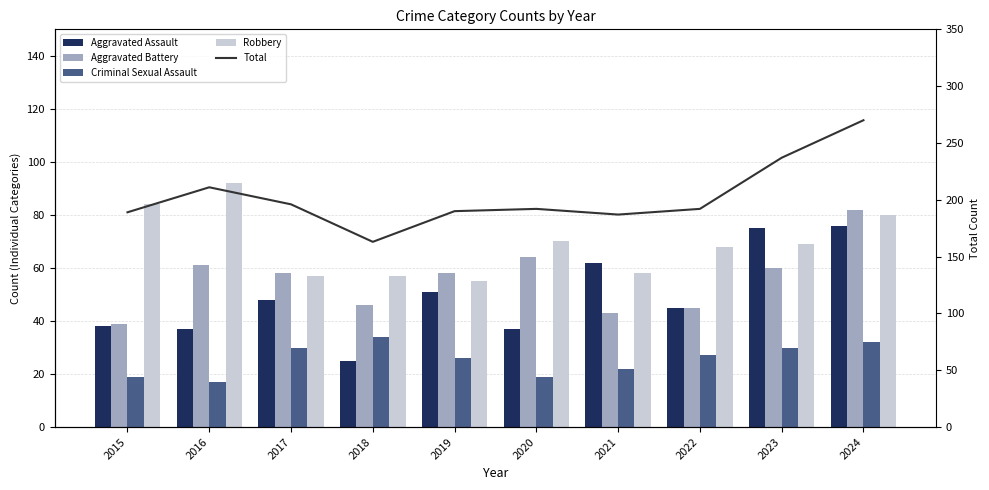

Are the bars grouped side by side (vs. stacked)?

Yes